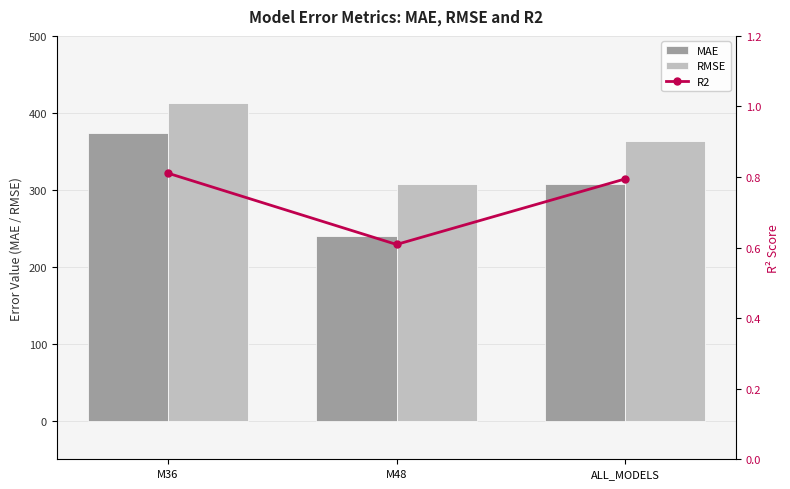

The RMSE series shows 364.0 at ALL_MODELS. True or false?

True